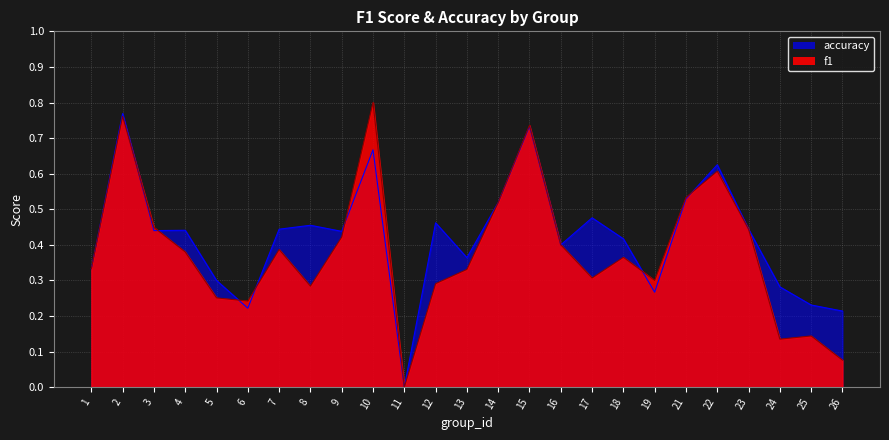

Does the chart display data point markers on the line(s)?

No